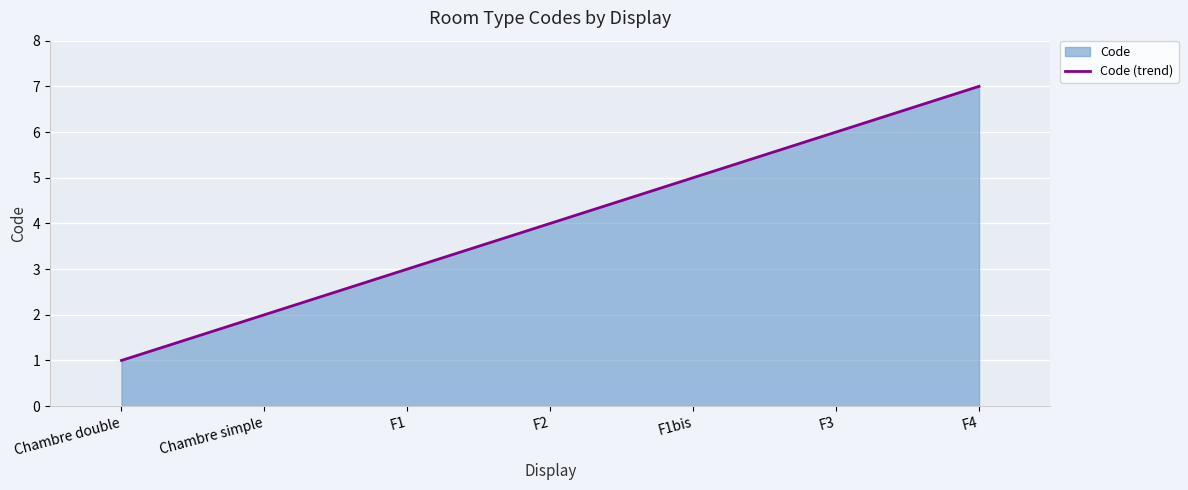

What is the change in value from F1bis to F4?

+2